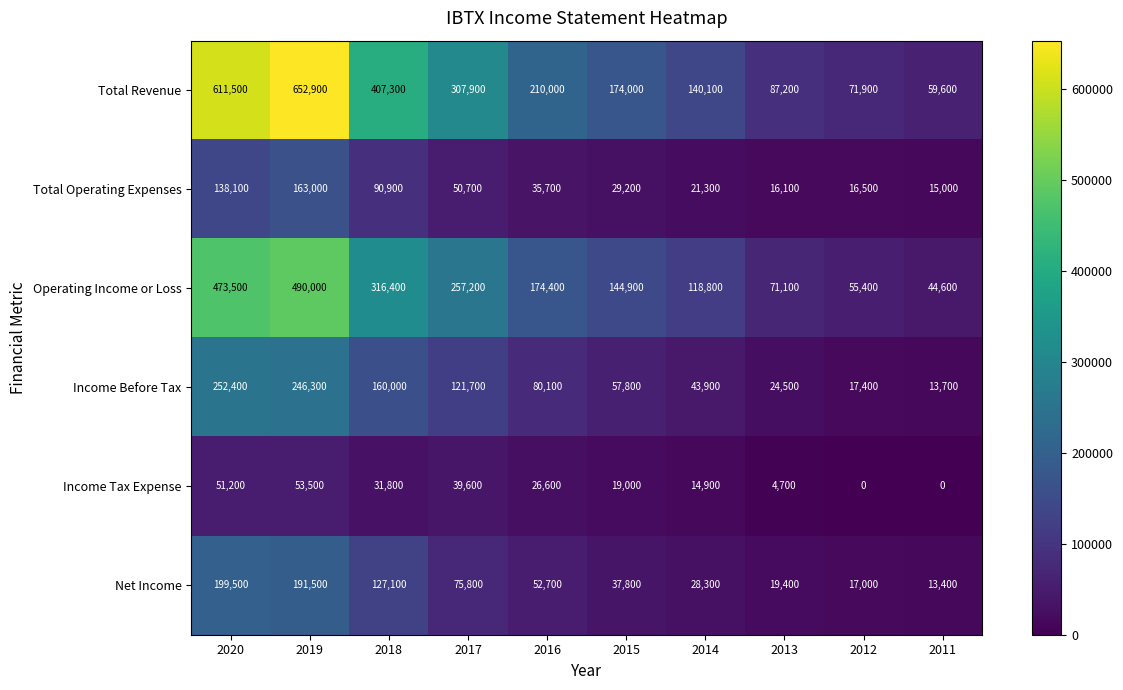

Rank the categories by Total Operating Expenses value from lowest to highest.

2011, 2013, 2012, 2014, 2015, 2016, 2017, 2018, 2020, 2019